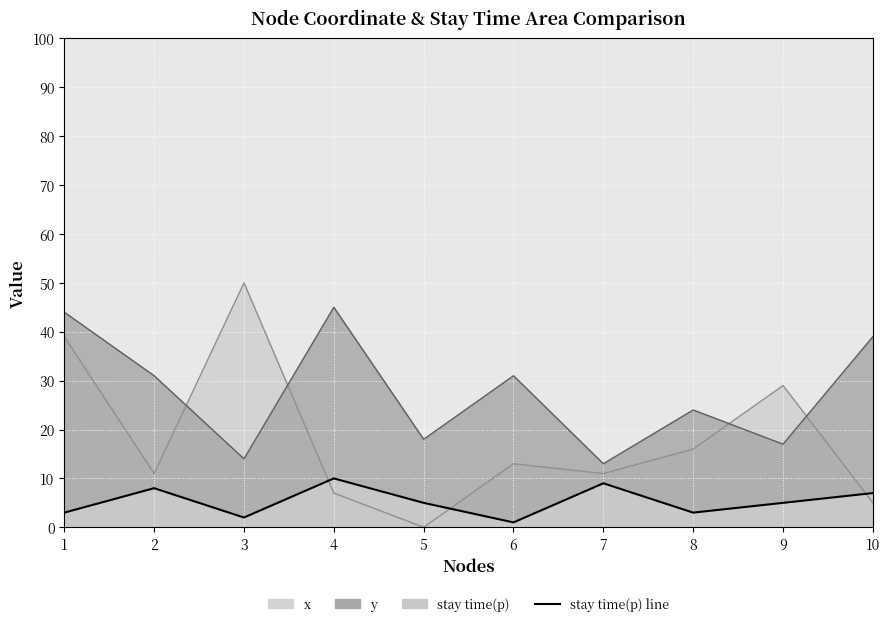

List the labels in order of y value, smallest first.

7, 3, 9, 5, 8, 2, 6, 10, 1, 4